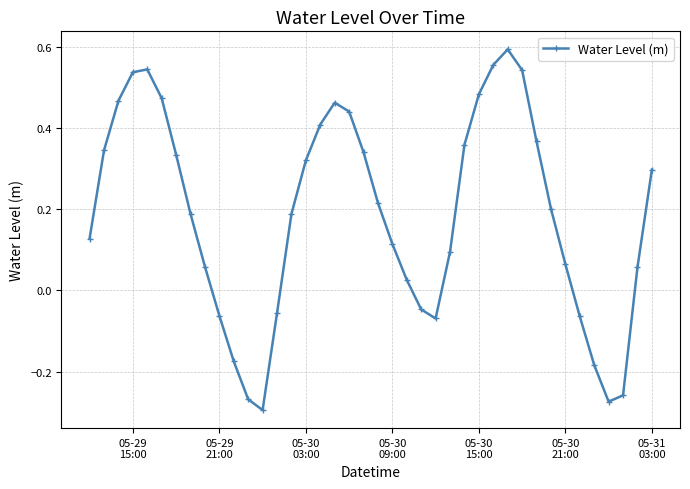

True or false: the data has more than 2 interior local peaks.

True